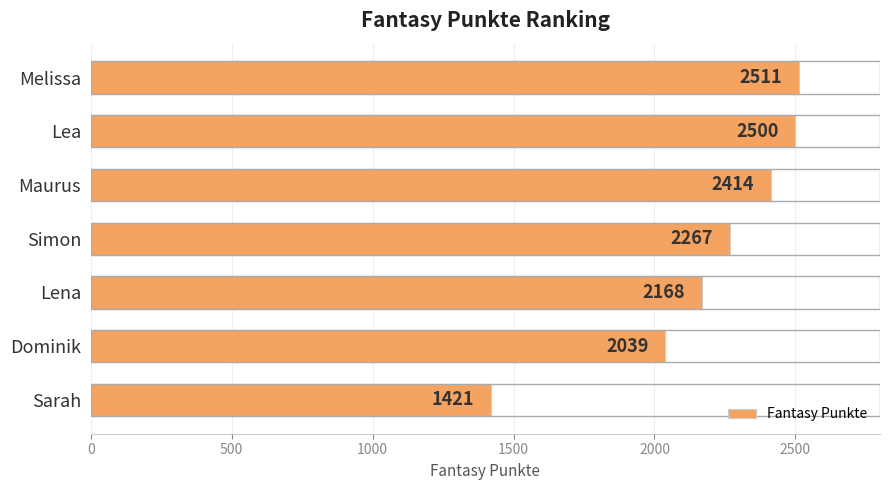

What is the maximum value shown in the chart?

2511